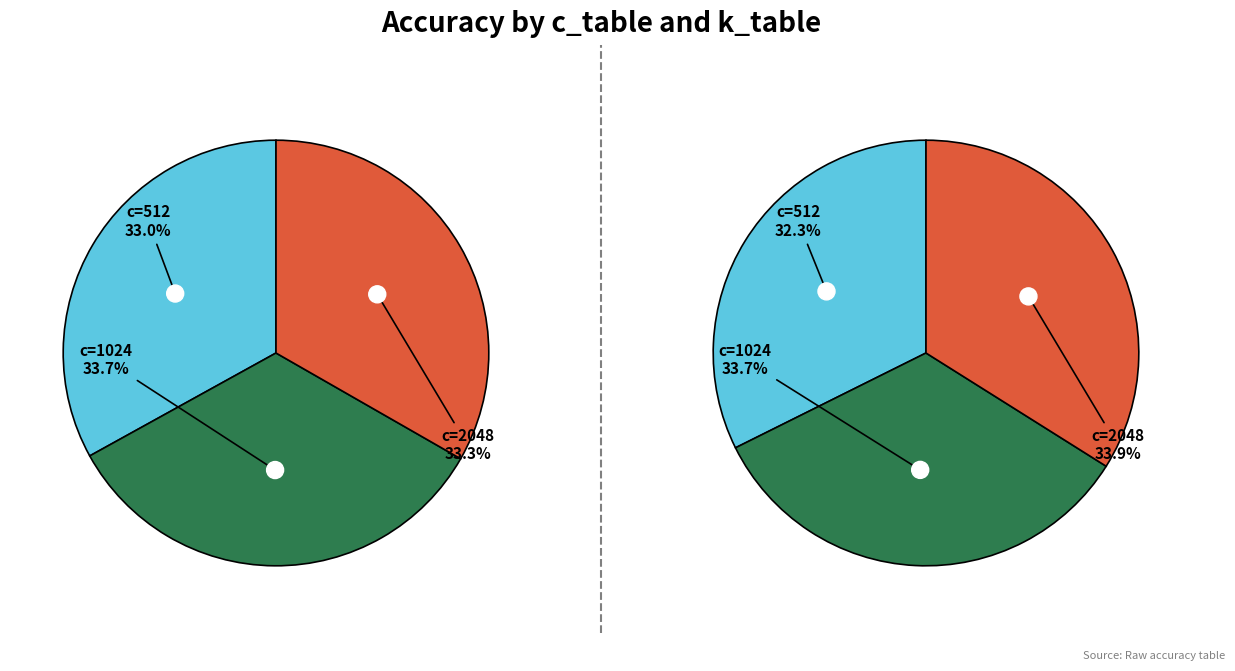

To the nearest percent, what percentage of the pie is 512?

32%